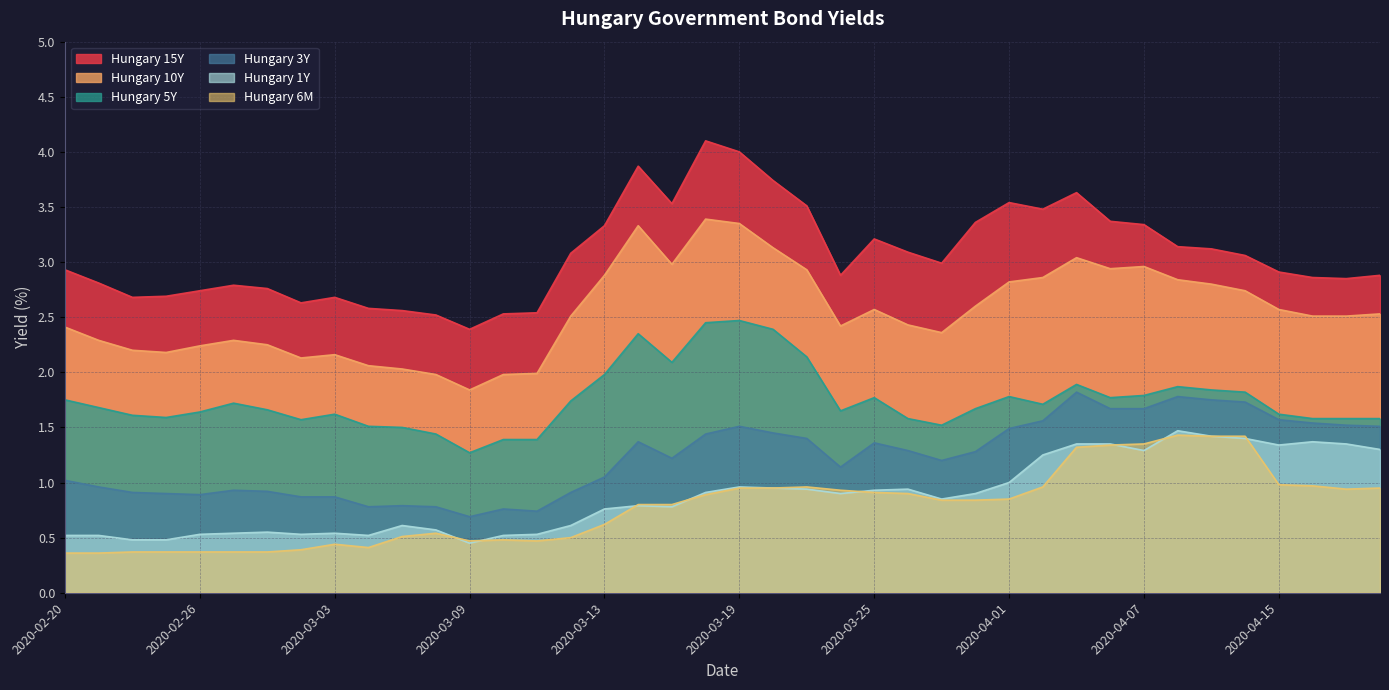

Reading right to left, transcribe all the data shown in this chart.

Hungary 15Y: 2.9	2.9	2.9	2.9	3.1	3.1	3.1	3.3	3.4	3.6	3.5	3.5	3.4	3.0	3.1	3.2	2.9	3.5	3.7	4.0	4.1	3.5	3.9	3.3	3.1	2.5	2.5	2.4	2.5	2.6	2.6	2.7	2.6	2.8	2.8	2.7	2.7	2.7	2.8	2.9
Hungary 10Y: 2.5	2.5	2.5	2.6	2.7	2.8	2.8	3.0	2.9	3.0	2.9	2.8	2.6	2.4	2.4	2.6	2.4	2.9	3.1	3.4	3.4	3.0	3.3	2.9	2.5	2.0	2.0	1.8	2.0	2.0	2.1	2.2	2.1	2.2	2.3	2.2	2.2	2.2	2.3	2.4
Hungary 5Y: 1.6	1.6	1.6	1.6	1.8	1.8	1.9	1.8	1.8	1.9	1.7	1.8	1.7	1.5	1.6	1.8	1.6	2.1	2.4	2.5	2.5	2.1	2.4	2.0	1.7	1.4	1.4	1.3	1.4	1.5	1.5	1.6	1.6	1.7	1.7	1.6	1.6	1.6	1.7	1.8
Hungary 3Y: 1.5	1.5	1.5	1.6	1.7	1.8	1.8	1.7	1.7	1.8	1.6	1.5	1.3	1.2	1.3	1.4	1.1	1.4	1.4	1.5	1.4	1.2	1.4	1.1	0.9	0.7	0.8	0.7	0.8	0.8	0.8	0.9	0.9	0.9	0.9	0.9	0.9	0.9	1.0	1.0
Hungary 1Y: 1.3	1.4	1.4	1.3	1.4	1.4	1.5	1.3	1.4	1.4	1.2	1.0	0.9	0.8	0.9	0.9	0.9	0.9	0.9	1.0	0.9	0.8	0.8	0.8	0.6	0.5	0.5	0.5	0.6	0.6	0.5	0.5	0.5	0.6	0.5	0.5	0.5	0.5	0.5	0.5
Hungary 6M: 0.9	0.9	1.0	1.0	1.4	1.4	1.4	1.4	1.3	1.3	1.0	0.8	0.8	0.8	0.9	0.9	0.9	1.0	0.9	0.9	0.9	0.8	0.8	0.6	0.5	0.5	0.5	0.5	0.5	0.5	0.4	0.4	0.4	0.4	0.4	0.4	0.4	0.4	0.4	0.4